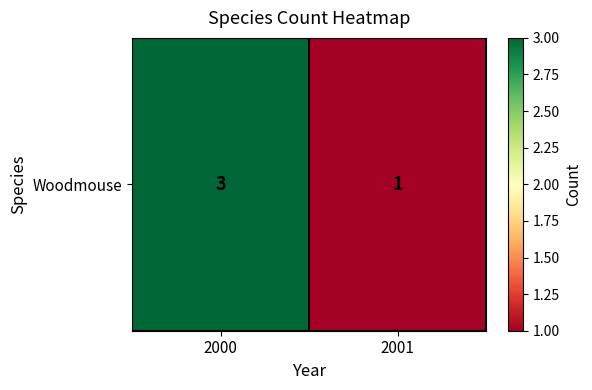

Rank the categories by value from highest to lowest.

2000, 2001